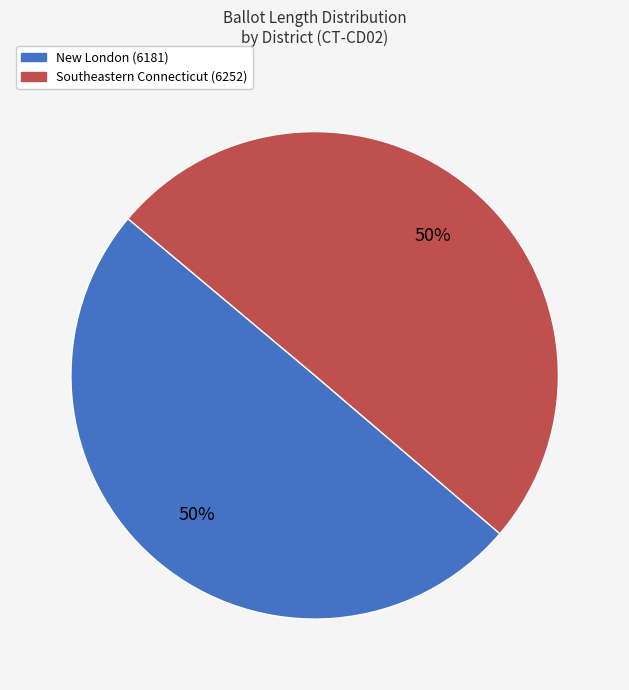

To the nearest percent, what is the combined percentage of New London (6181) and Southeastern Connecticut (6252)?

100%